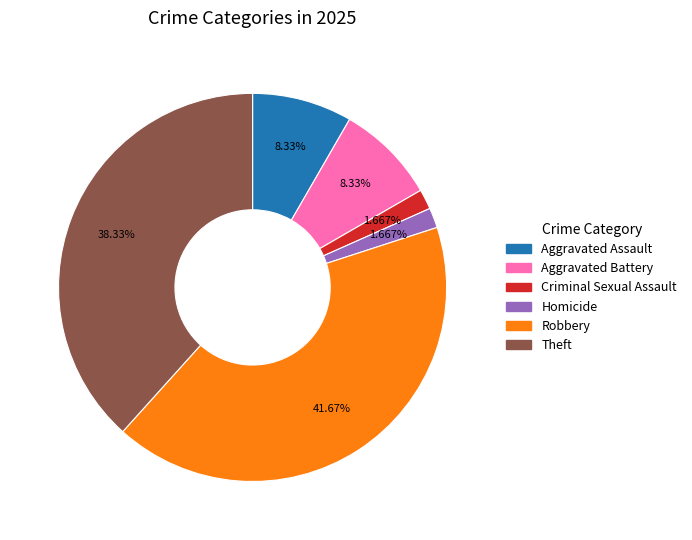

Does any single category account for the majority?

No